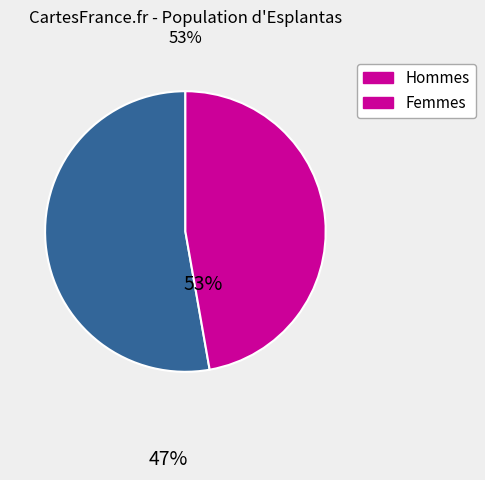

Is there any slice that represents more than half of the pie?

Yes